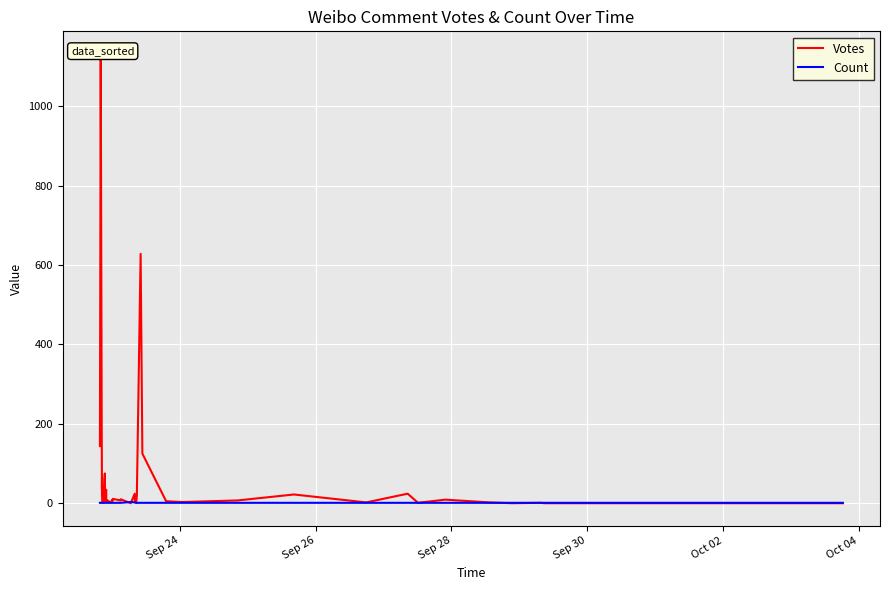

What is the value of the Votes point at the 10th from the left?

75